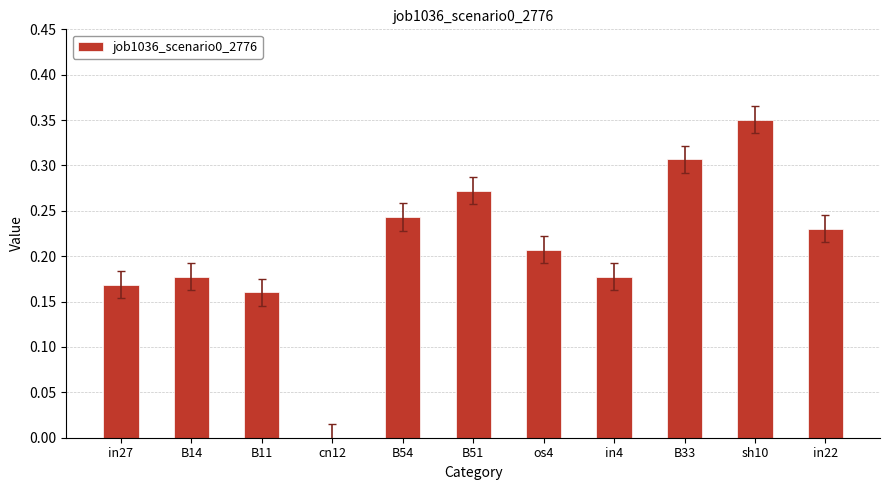

The chart shows a value of 0.5 at sh10. True or false?

False